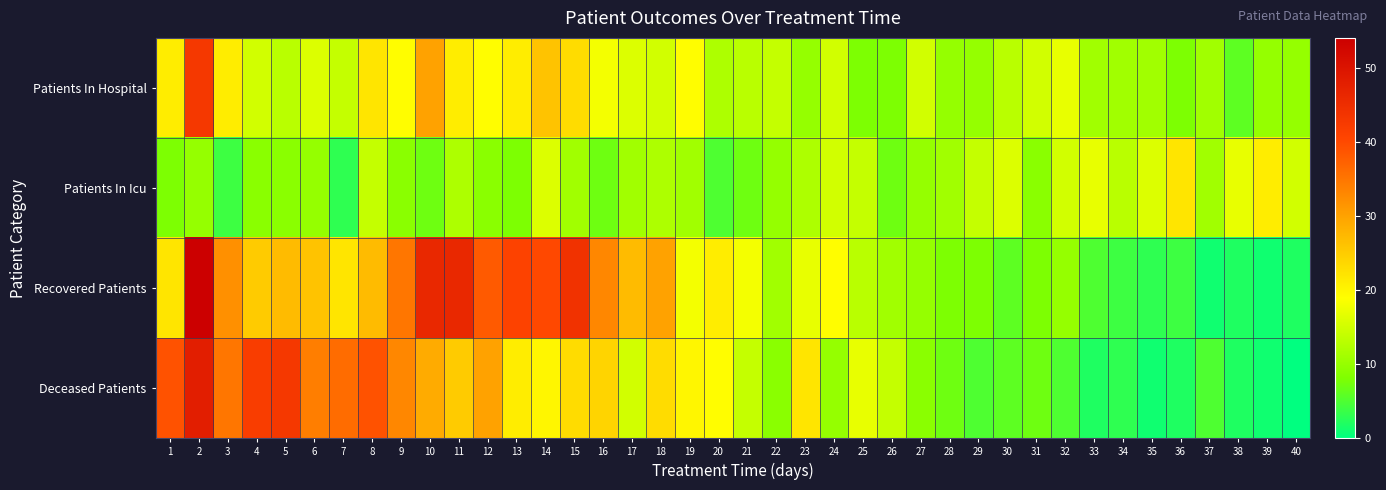

What is the maximum value shown in the chart?

54